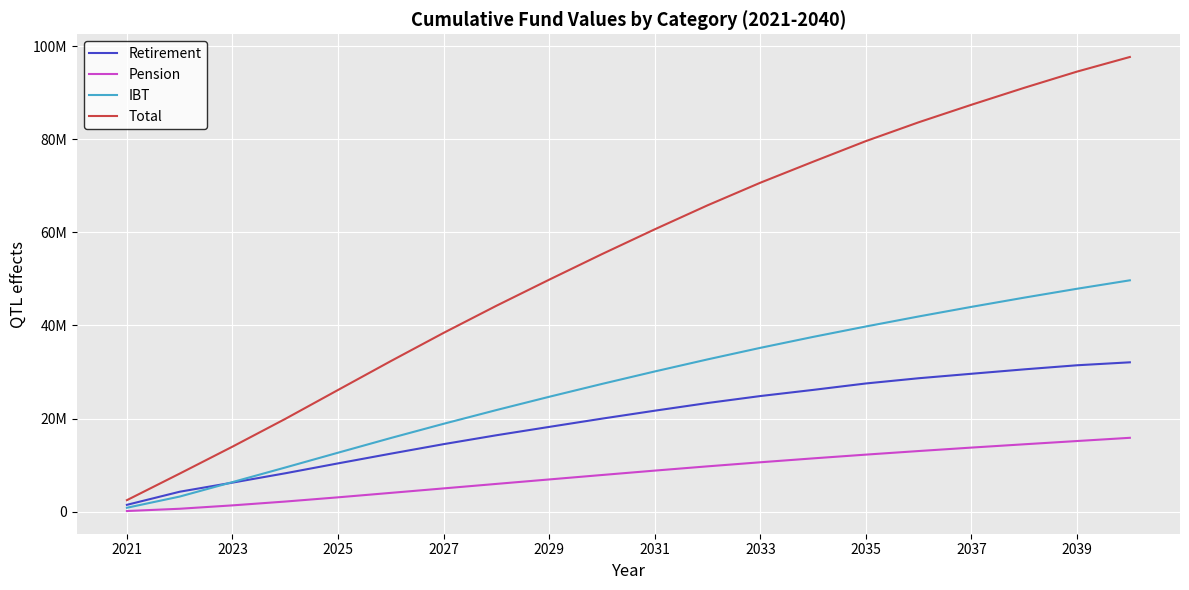

Is this an area chart (filled region under the line)?

No